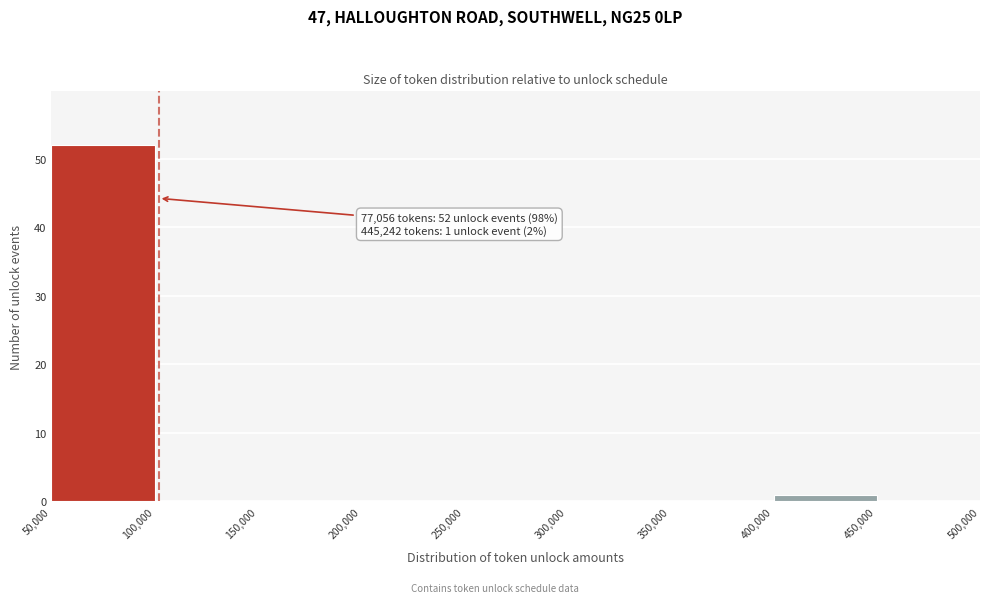

Which range on the x-axis has the tallest bar?

50,000 to 100,000